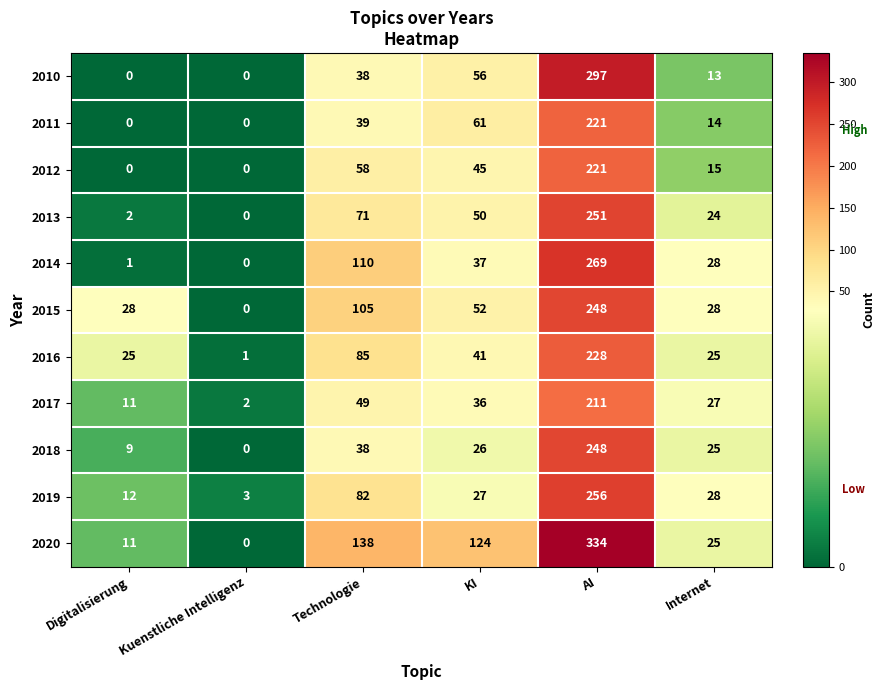

What is the difference between the second highest and minimum values in the 2011 series?

61